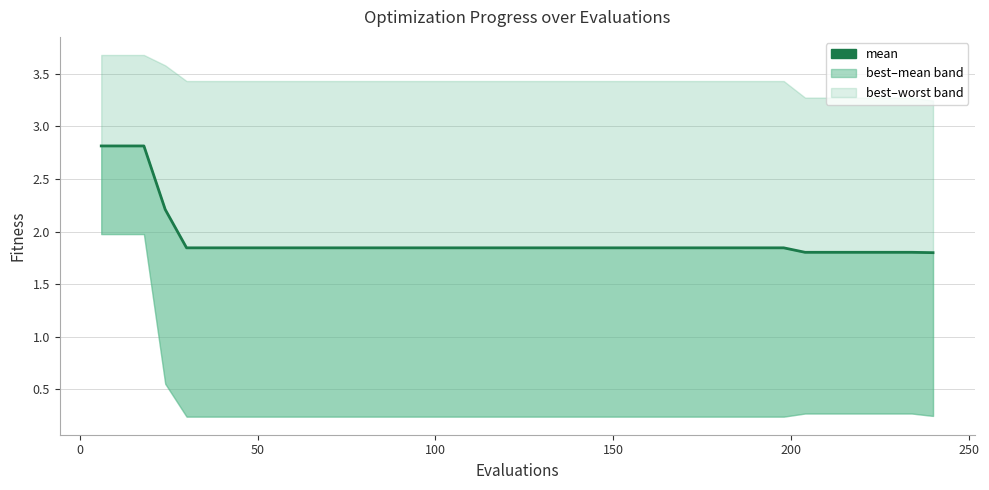

Reading left to right, transcribe all the data shown in this chart.

2.8	2.8	2.8	2.2	1.8	1.8	1.8	1.8	1.8	1.8	1.8	1.8	1.8	1.8	1.8	1.8	1.8	1.8	1.8	1.8	1.8	1.8	1.8	1.8	1.8	1.8	1.8	1.8	1.8	1.8	1.8	1.8	1.8	1.8	1.8	1.8	1.8	1.8	1.8	1.8